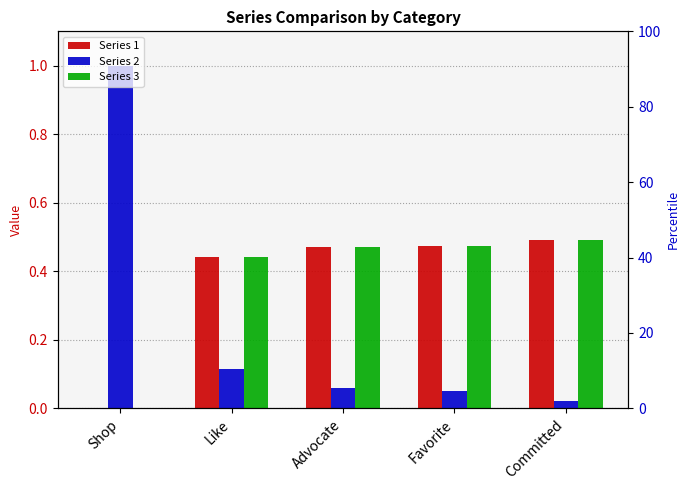

How many groups of bars are there?

5